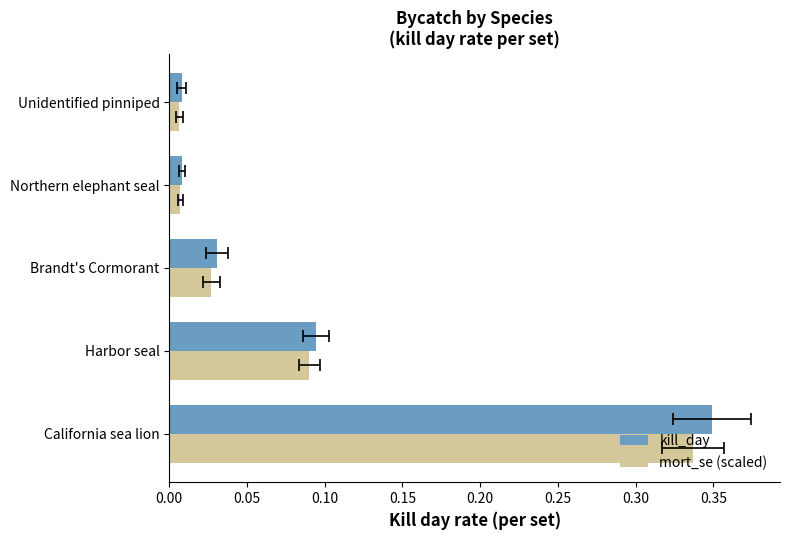

True or false: mort_se (scaled) has a value of 0.0 at Brandt's Cormorant.

False